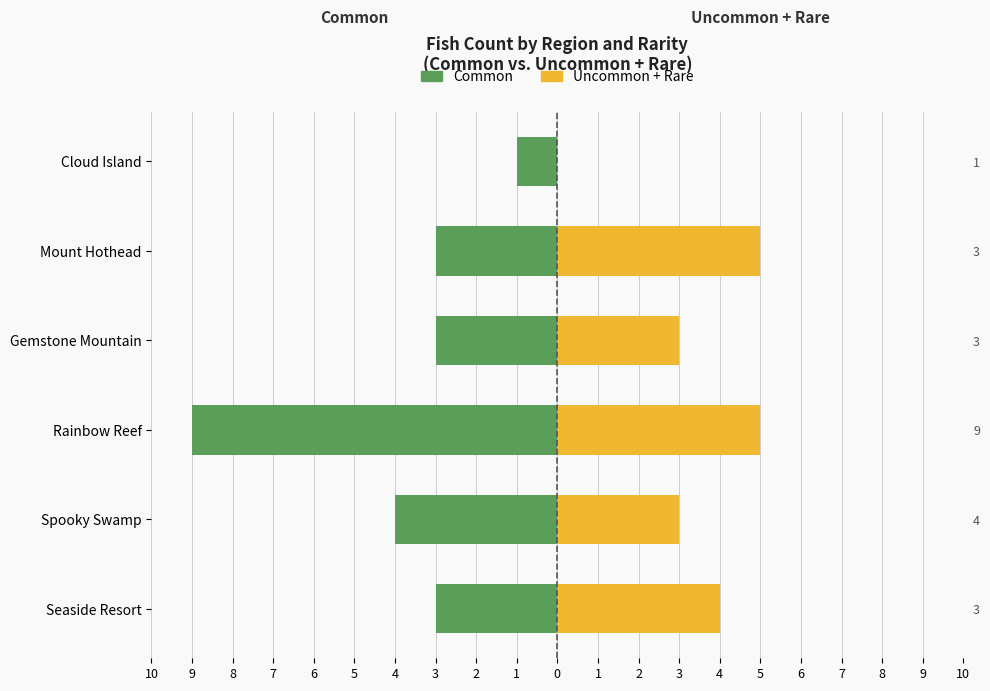

Between Rainbow Reef and Cloud Island, which series saw the biggest shift?

Common